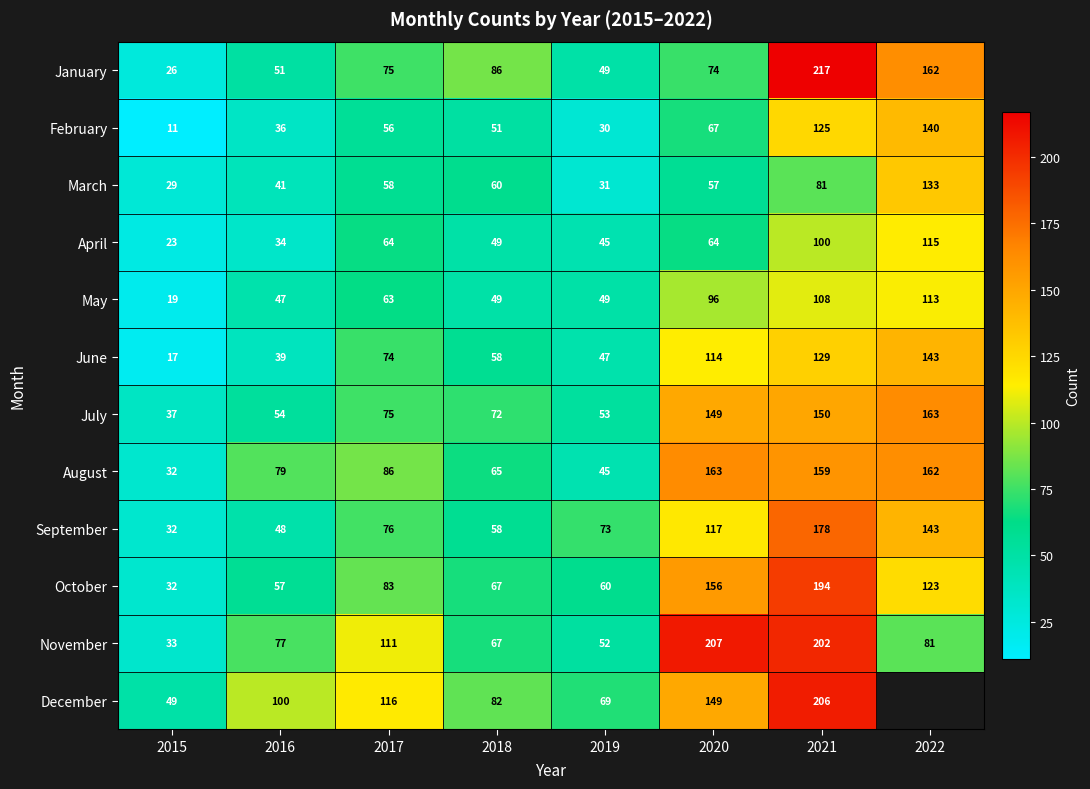

Rank the categories by July value from lowest to highest.

2015, 2019, 2016, 2018, 2017, 2020, 2021, 2022